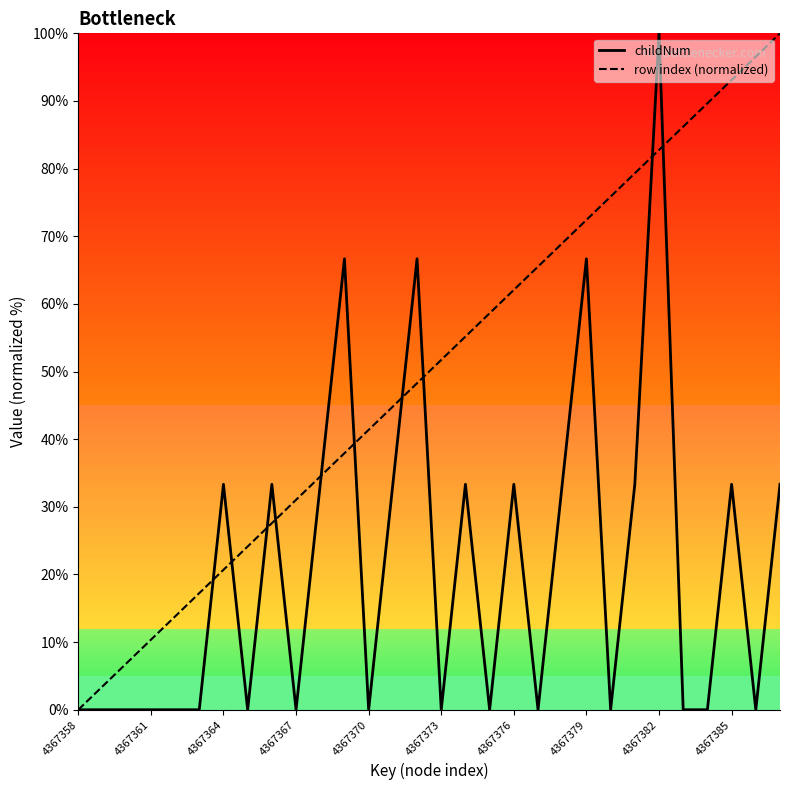

Which series has the largest total across all categories?

row index (normalized)